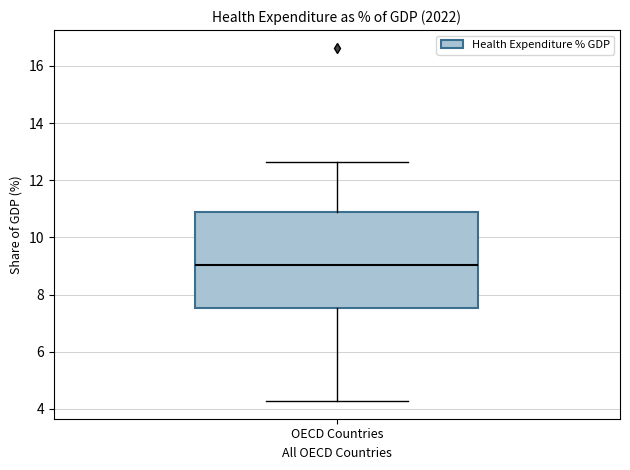

Read this box plot against the y-axis: the position of the median line, the range covered by the box, and the ends of both whiskers. The values are not printed on the chart, so give them approximately, as read against the axis.

median 9.0, box 7.6 to 10.8, whiskers 4.2 to 12.6